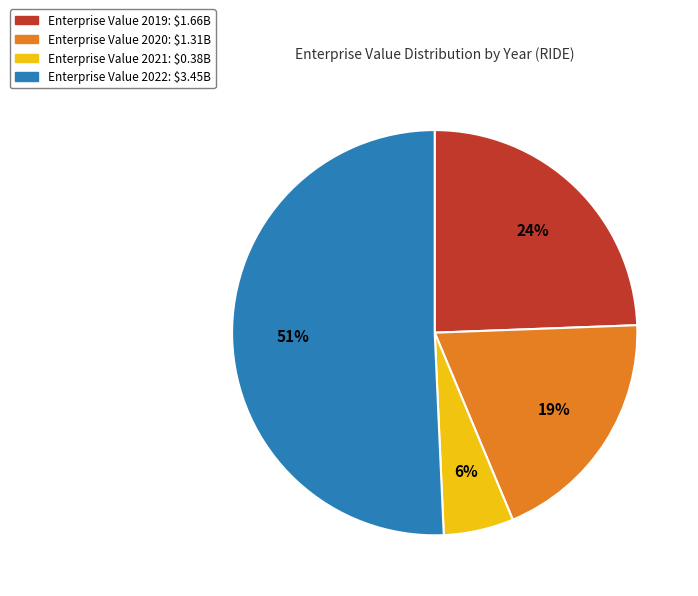

Is there any slice that represents more than half of the pie?

Yes